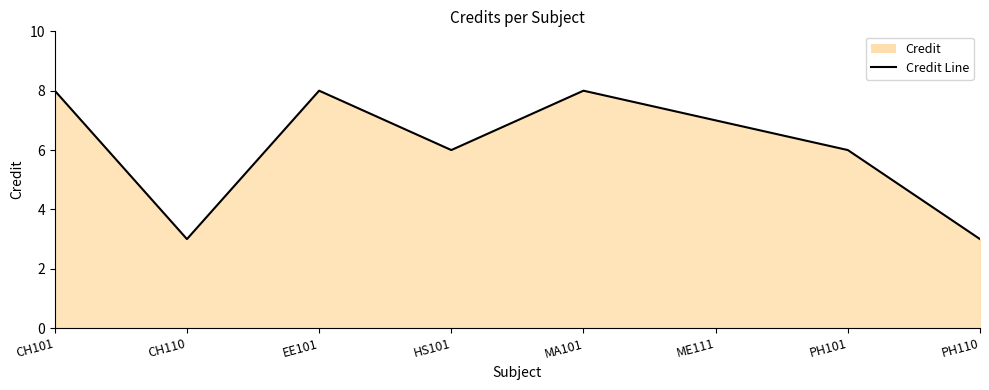

Where is the first local minimum?

CH110